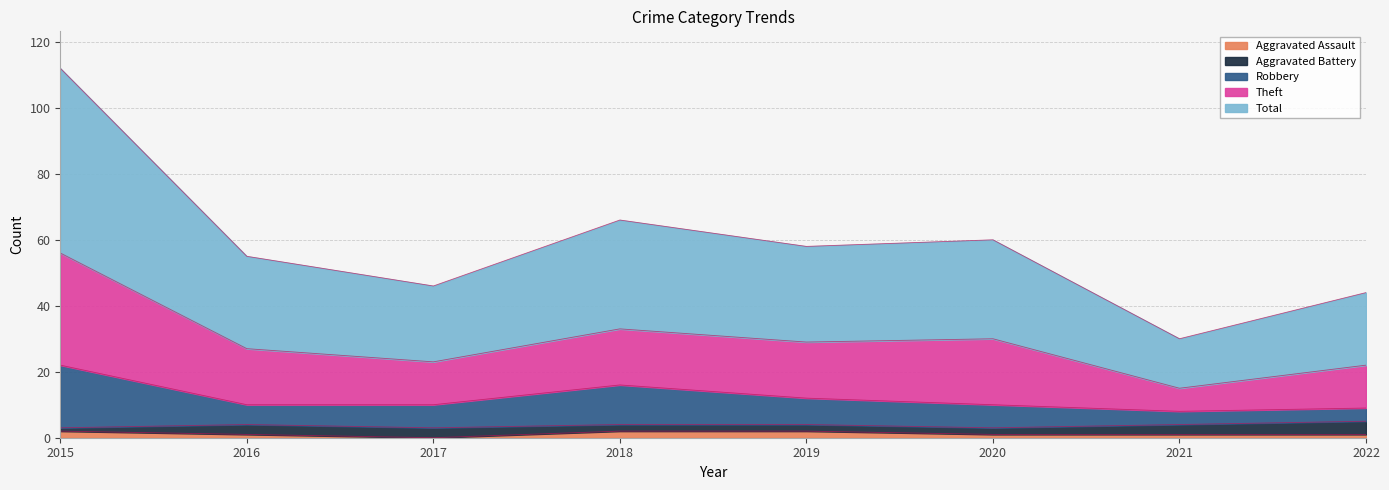

Is it true that Aggravated Assault equals 2 at 2018?

True